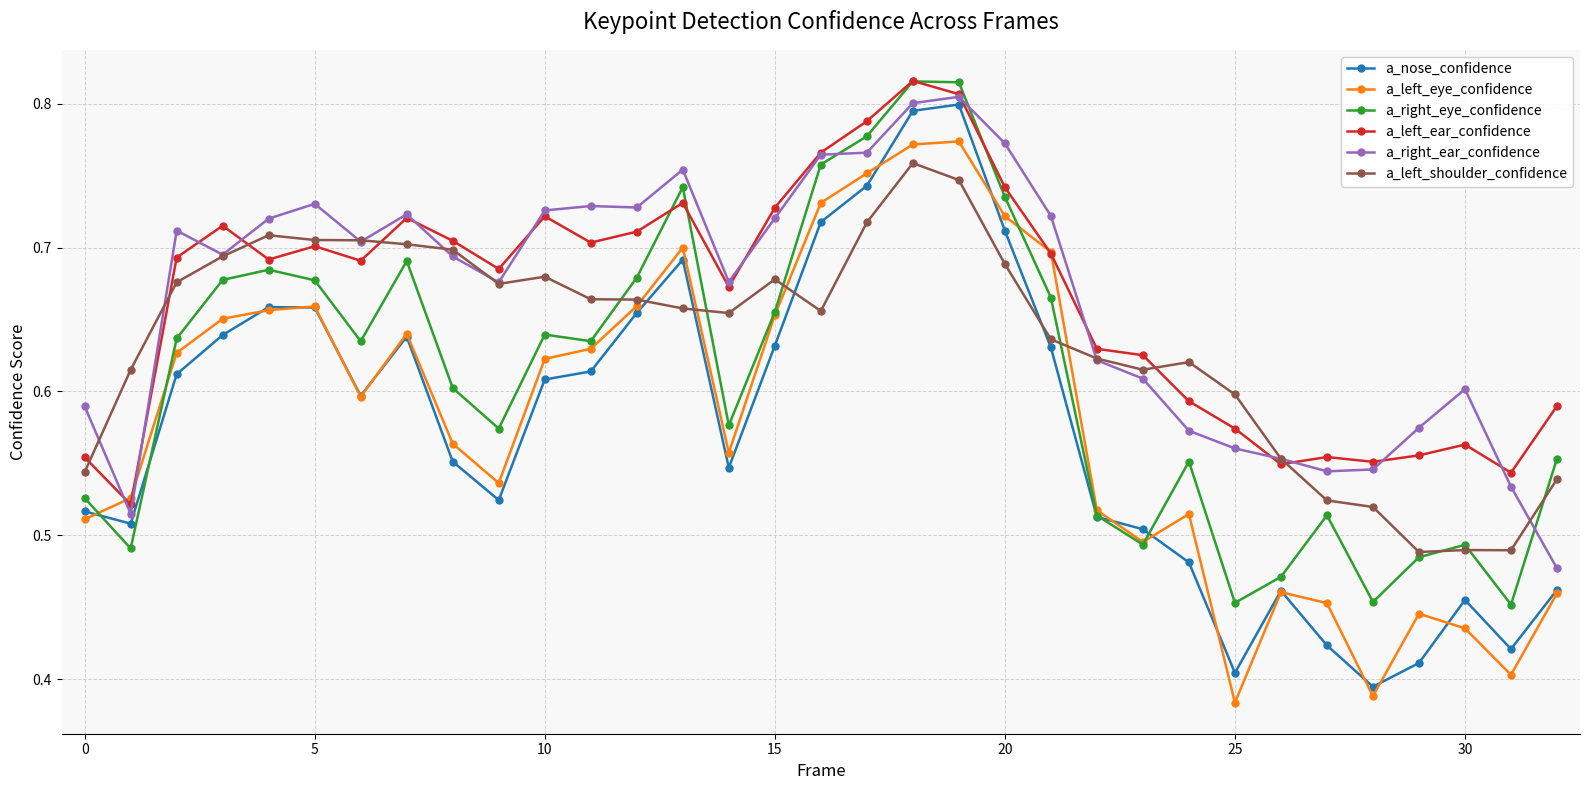

At how many categories does at least one series exceed 0?

33